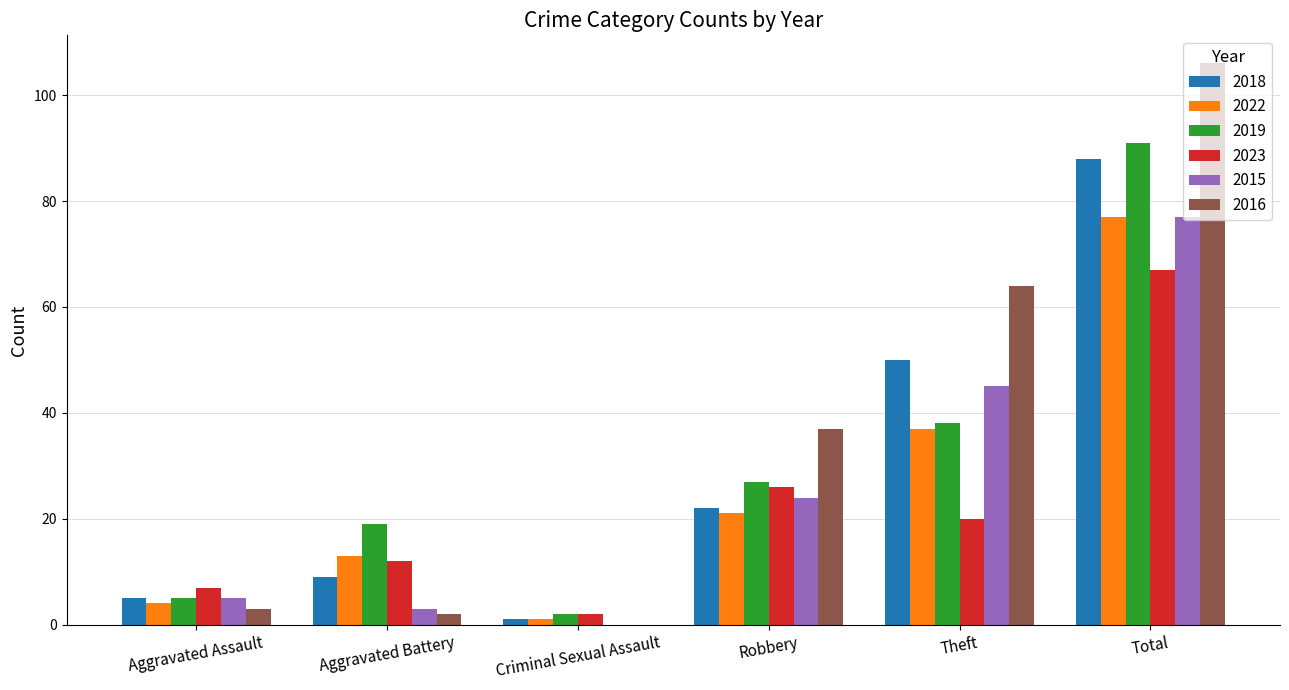

What is the total value across all series at Criminal Sexual Assault?

6